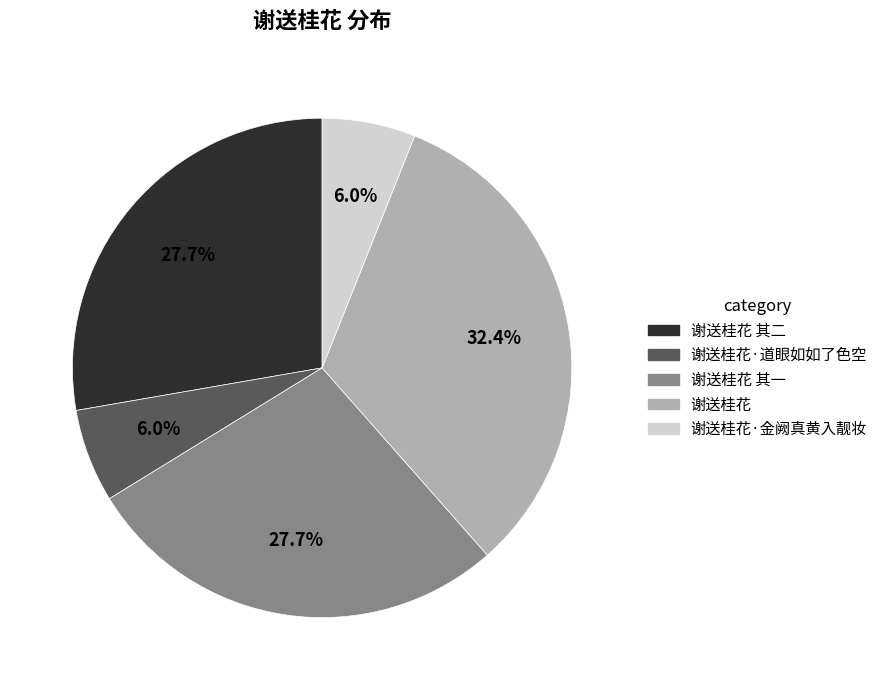

Does any single category account for the majority?

No